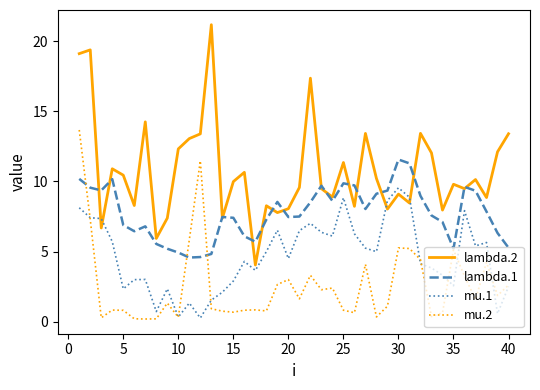

Which series has the widest spread of values?

lambda.2